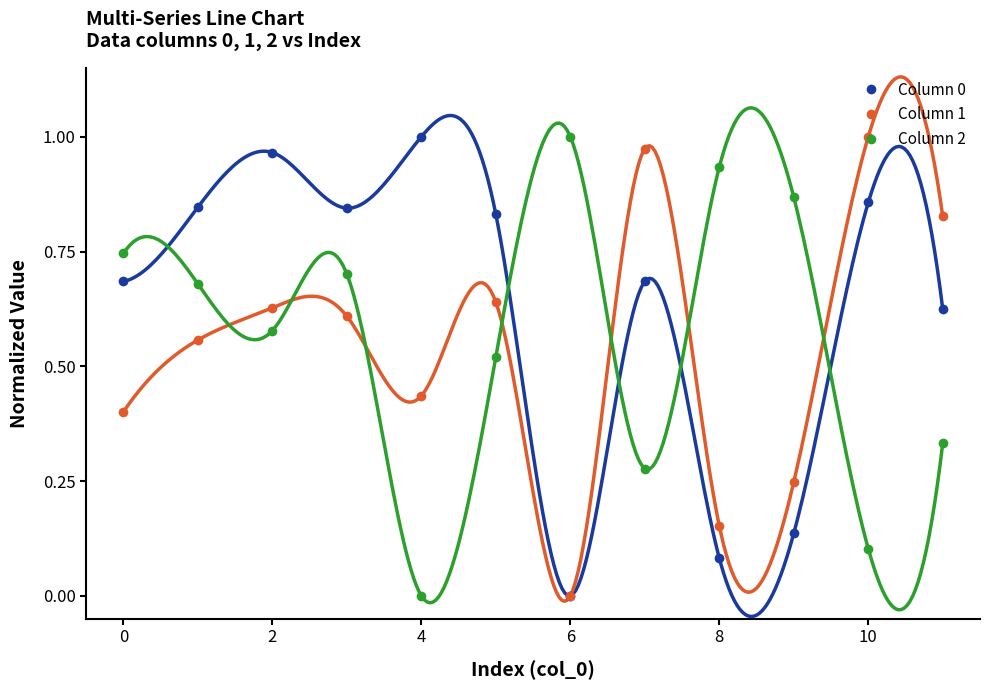

List the series in order of their overall mean, highest first.

Column 0, Column 2, Column 1